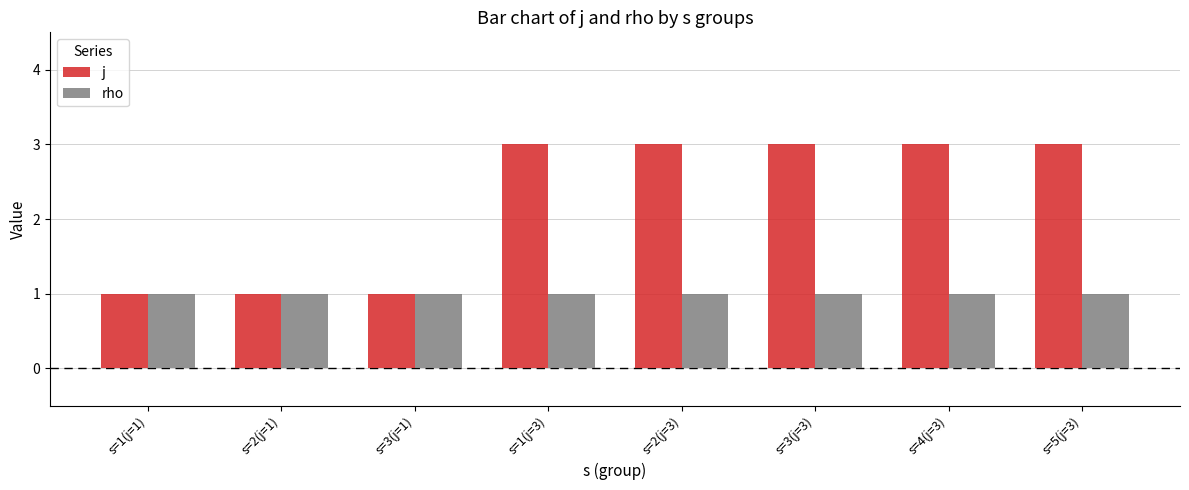

Rank the series by their maximum value, from highest to lowest.

j, rho